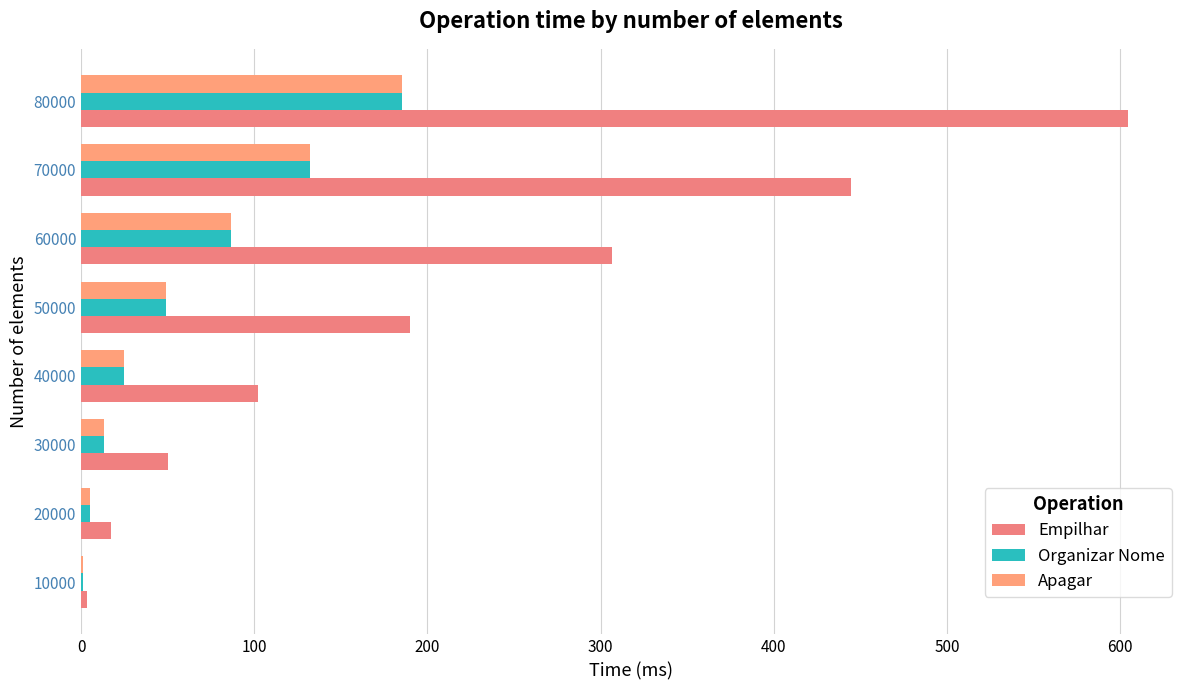

What is the maximum value shown in the chart?

604.4